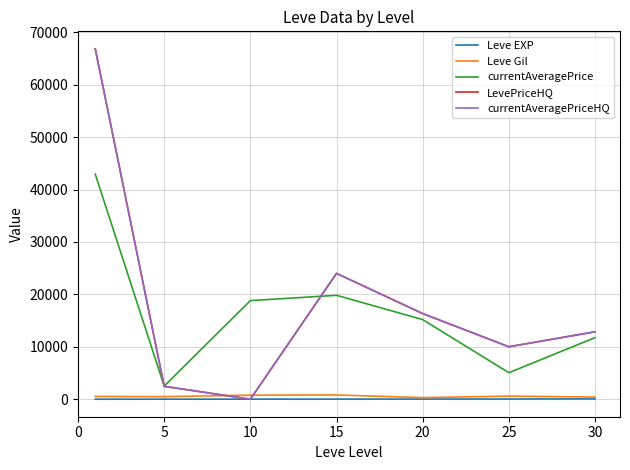

Between which two adjacent categories do LevePriceHQ and Leve Gil first intersect?

5 and 10